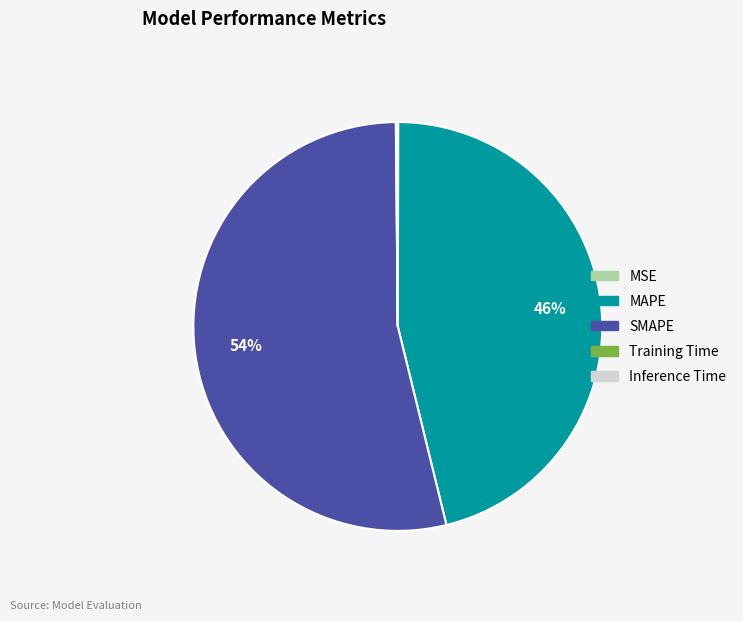

To the nearest percent, what is the difference between the largest and smallest slice percentages?

54%